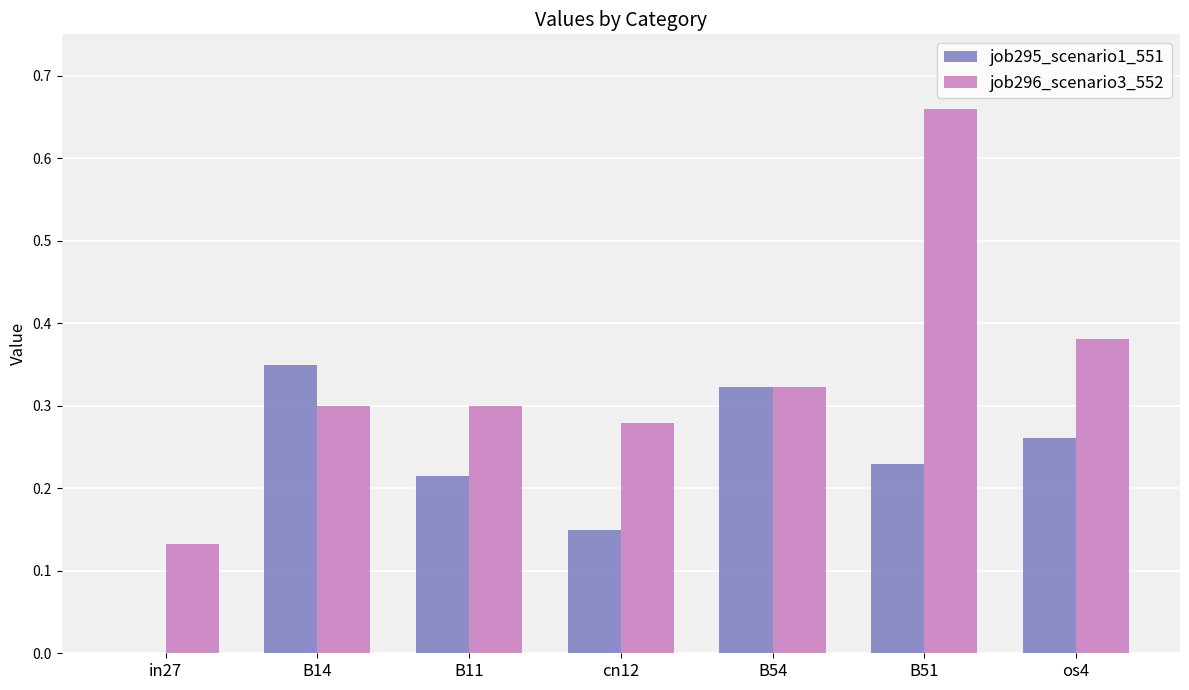

At which category is the sum across all series the highest?

B51